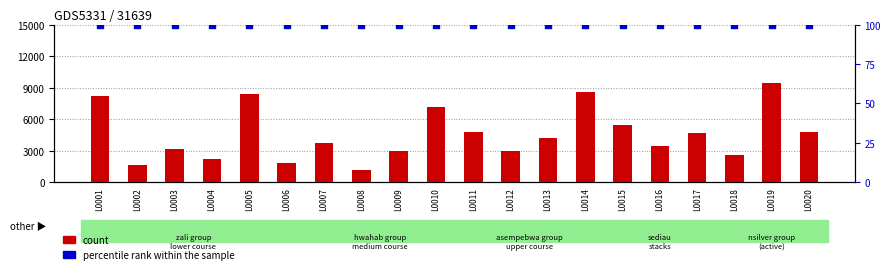

Which series reaches the minimum Y coordinate?

percentile rank within the sample